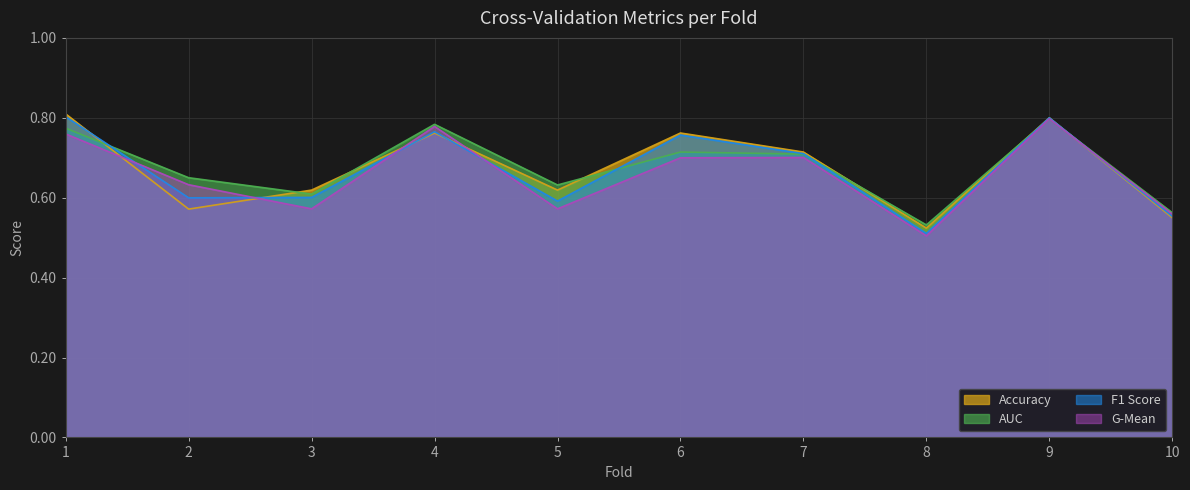

Where is the first local minimum for F1 Score?

2